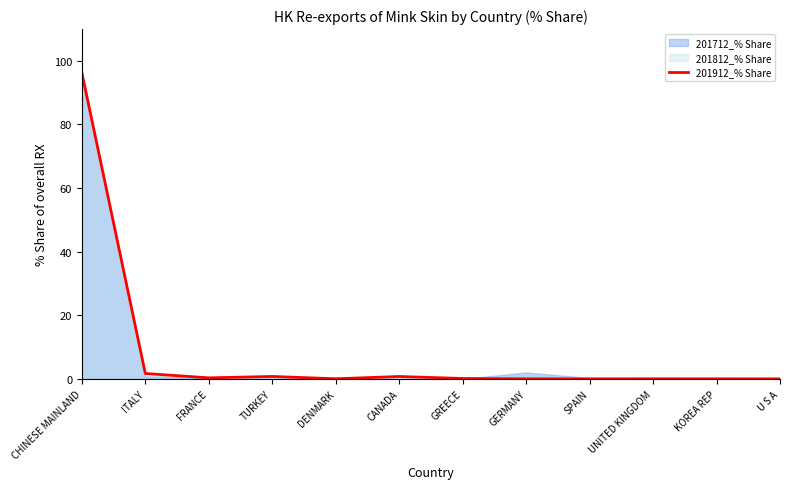

Which label corresponds to the smallest value in the chart?

SPAIN